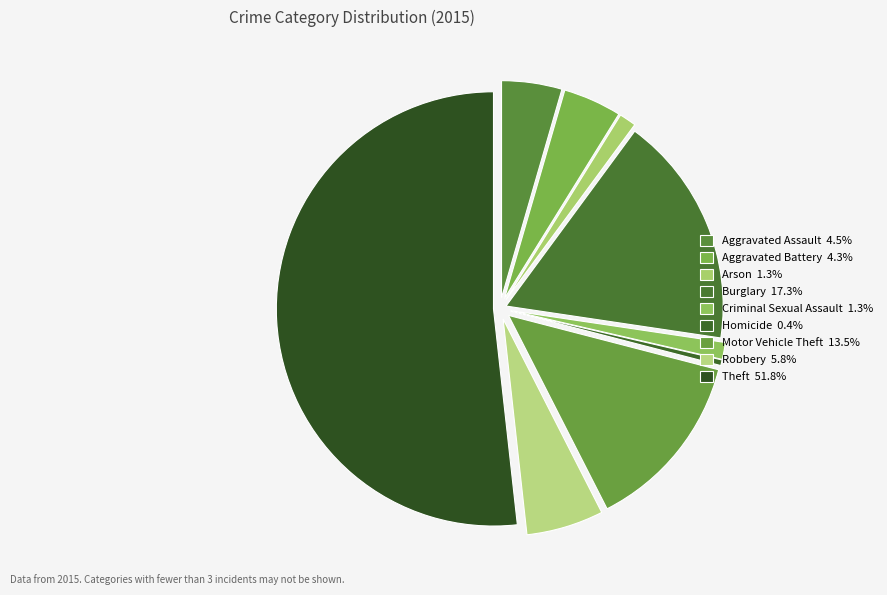

Is it true that Arson is 10% of the pie?

False